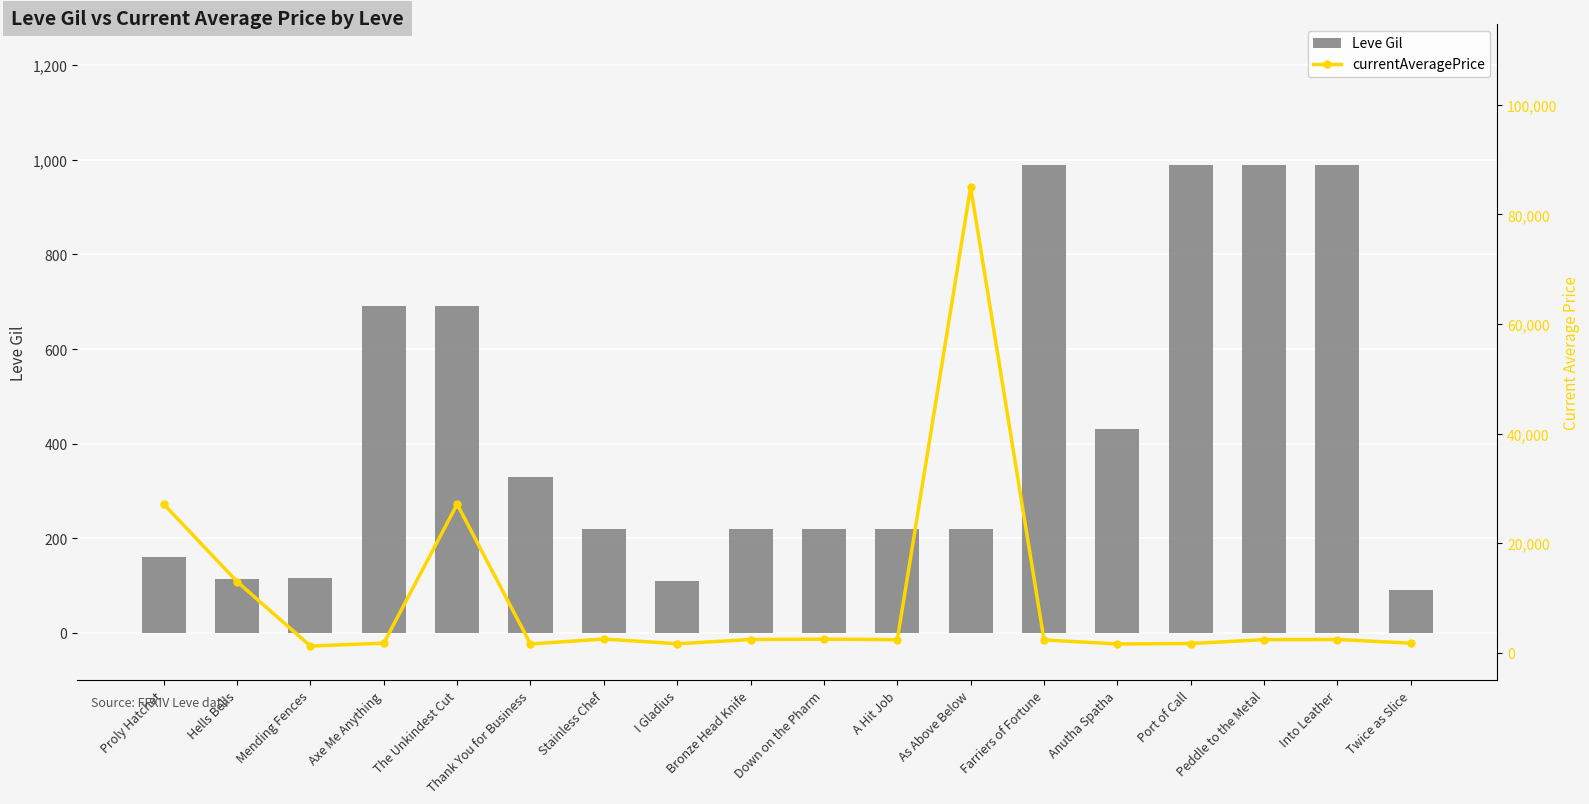

How many data points does each series have?

18